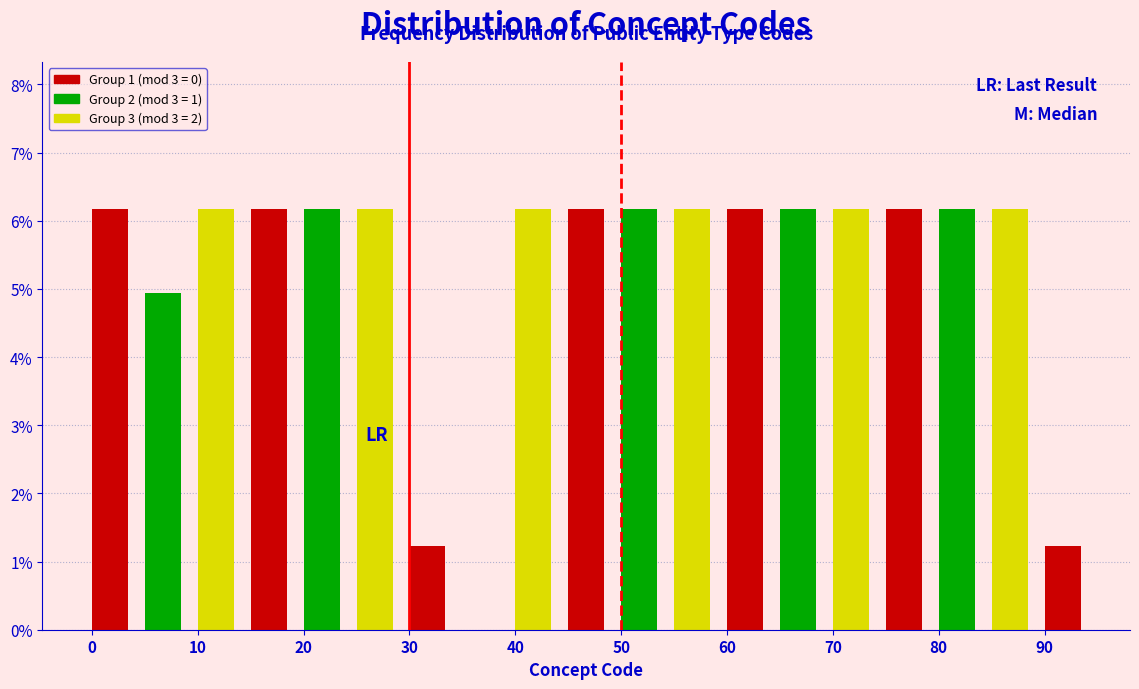

Reading left to right, list every bar in this chart as the range it spans on the x-axis followed by its height. The values are not printed on the chart, so give them approximately, as read against the axis.

0 to 5: 6.2
5 to 10: 4.9
10 to 15: 6.2
15 to 20: 6.2
20 to 25: 6.2
25 to 30: 6.2
30 to 35: 1.2
35 to 40: 0
40 to 45: 6.2
45 to 50: 6.2
50 to 55: 6.2
55 to 60: 6.2
60 to 65: 6.2
65 to 70: 6.2
70 to 75: 6.2
75 to 80: 6.2
80 to 85: 6.2
85 to 90: 6.2
90 to 95: 1.2